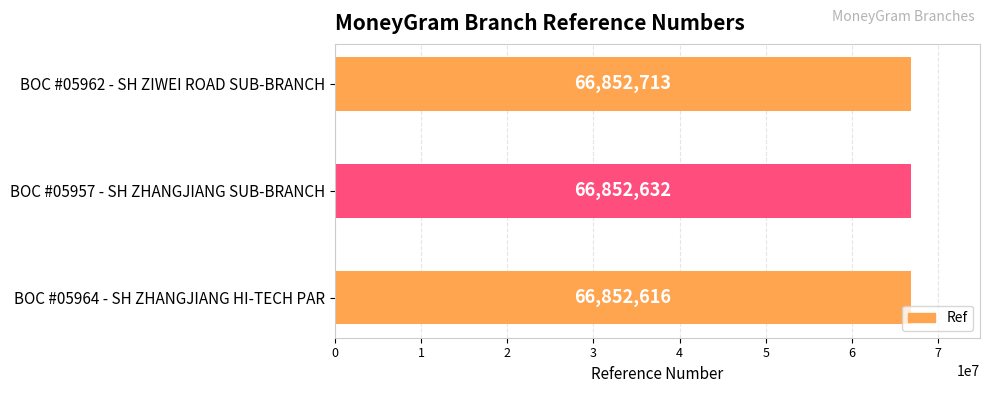

List the labels in order of value, largest first.

BOC #05962 - SH ZIWEI ROAD SUB-BRANCH, BOC #05957 - SH ZHANGJIANG SUB-BRANCH, BOC #05964 - SH ZHANGJIANG HI-TECH PAR